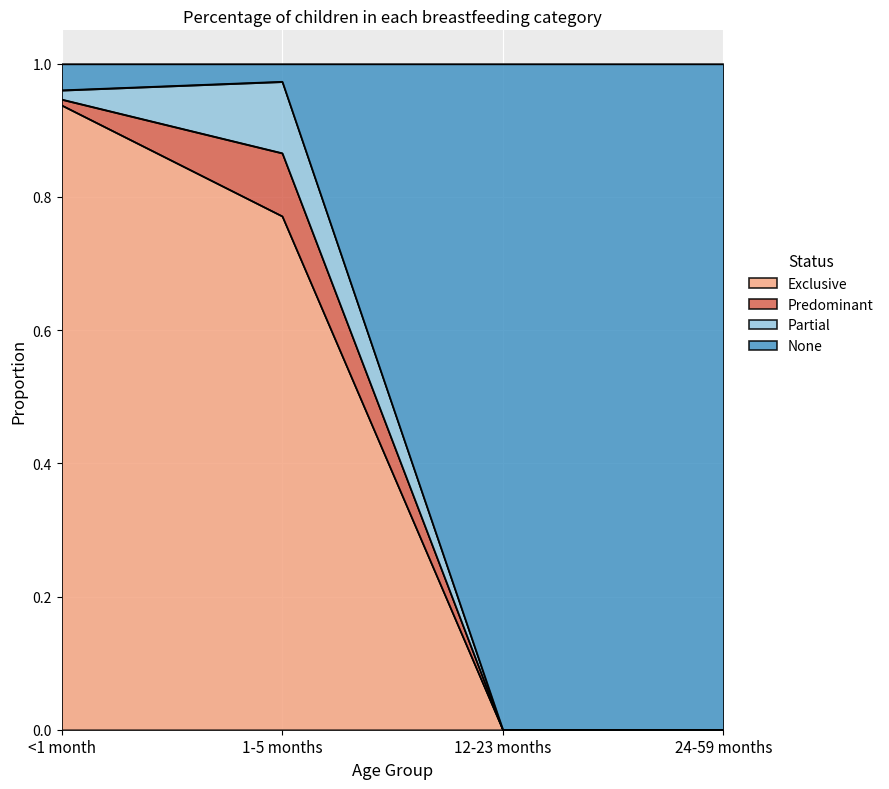

The Exclusive series shows 1.2 at 1-5 months. True or false?

False